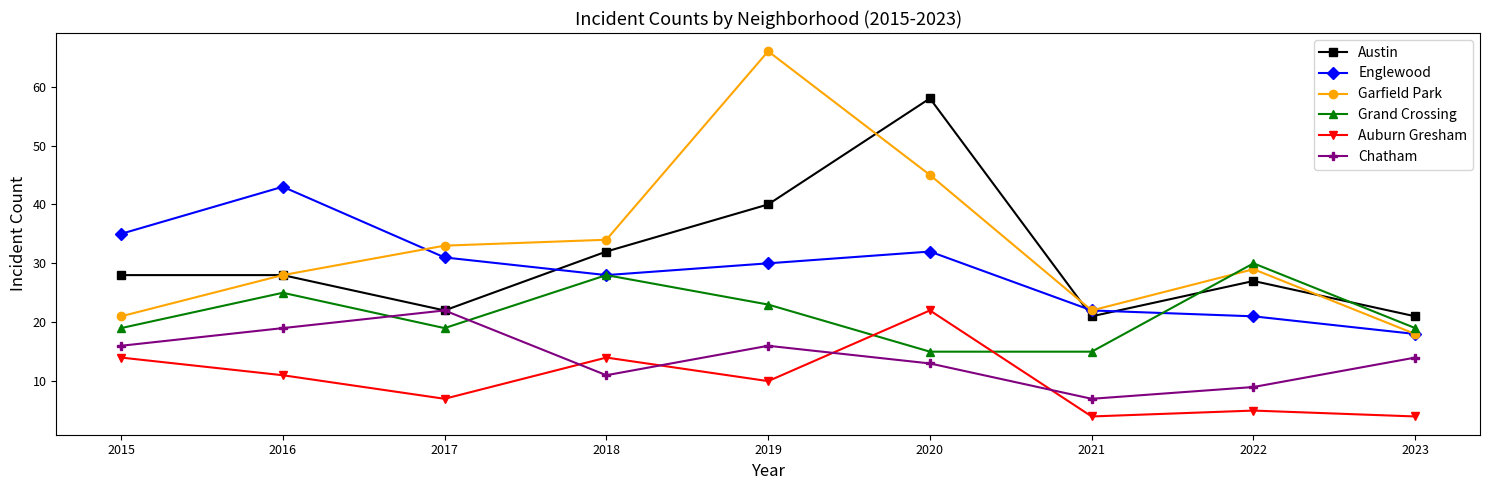

What is the difference between the highest and lowest values at 2018?

23